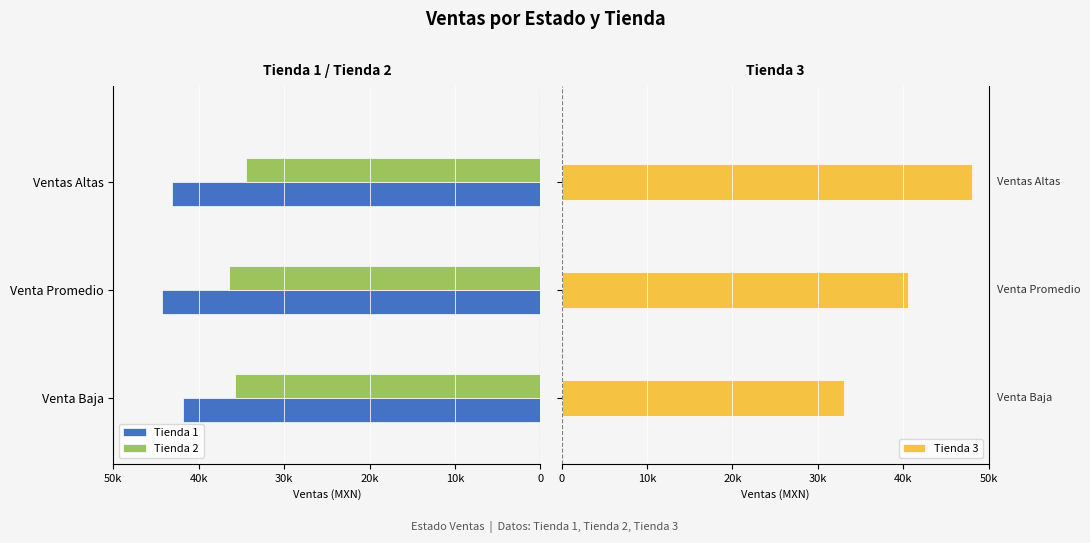

What is the average value of the Tienda 3 series?

40581.3